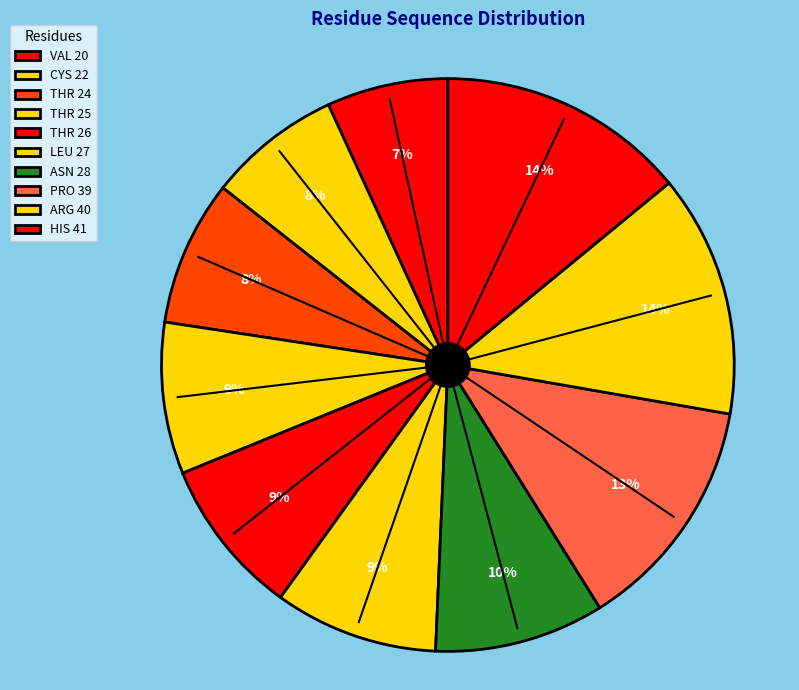

How many segments does this pie chart have?

10